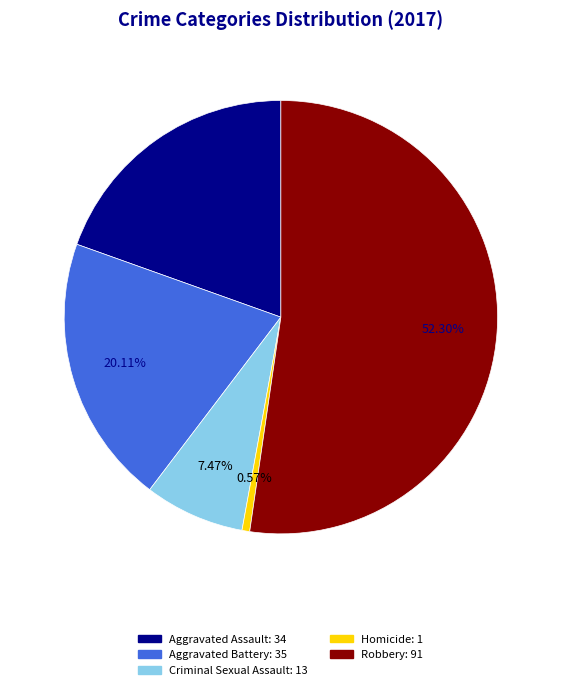

To the nearest percent, what is the difference between the largest and smallest slice percentages?

52%